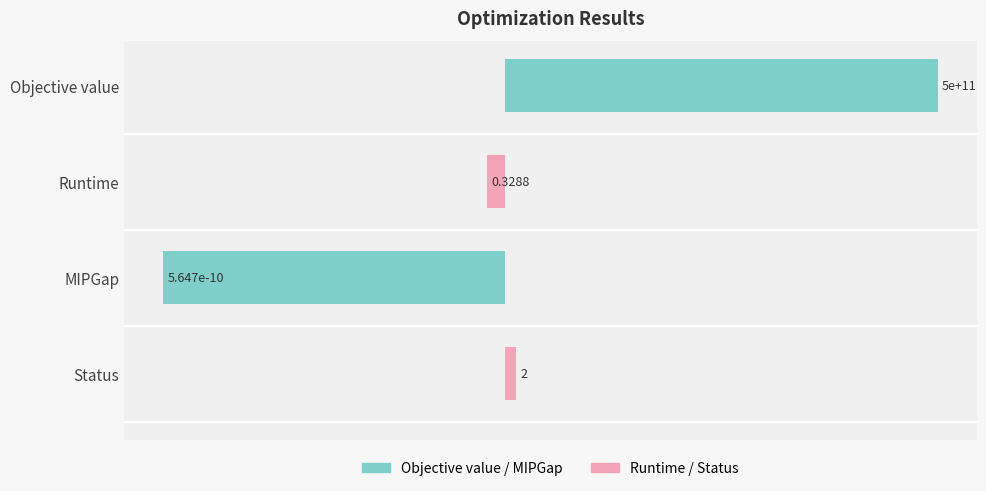

Does the chart contain any negative values?

Yes